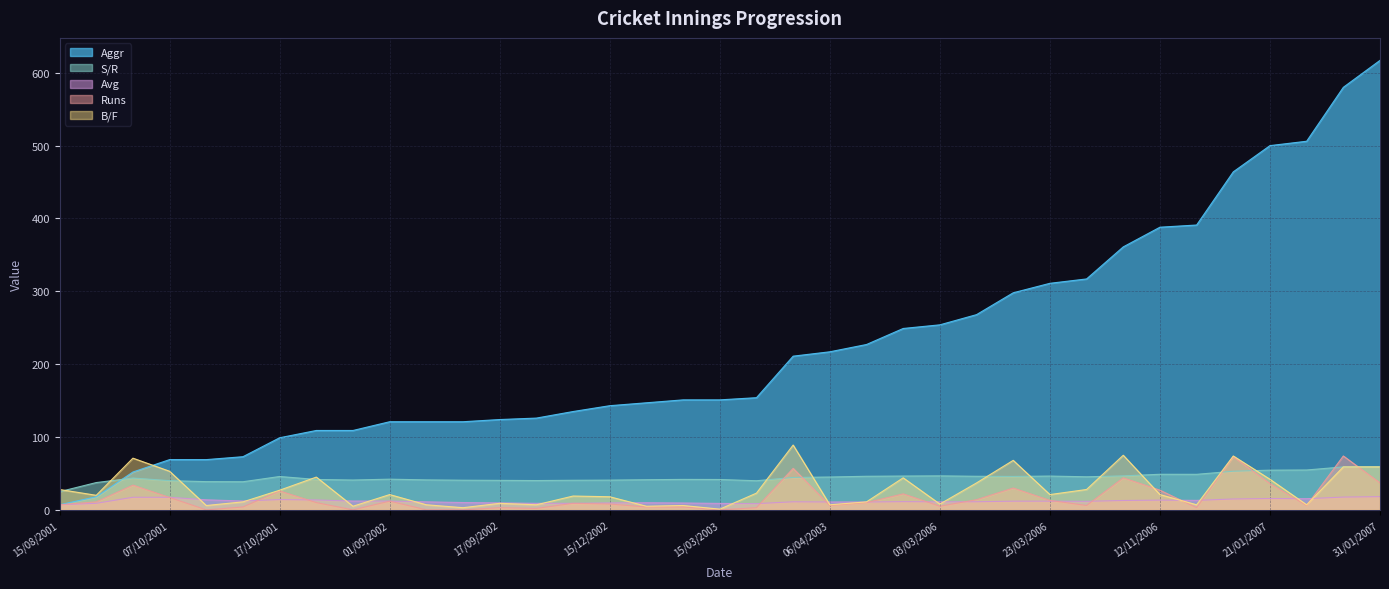

What is the sum of all Runs values?

617.0